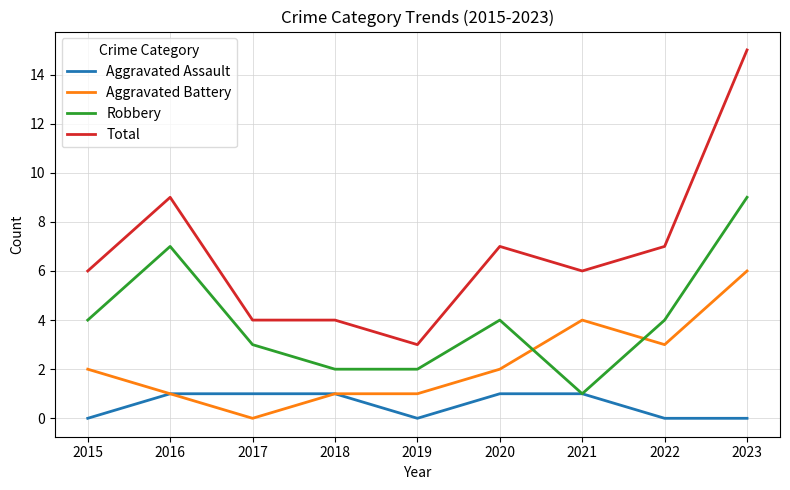

Rank the series by their average value, from lowest to highest.

Aggravated Assault, Aggravated Battery, Robbery, Total